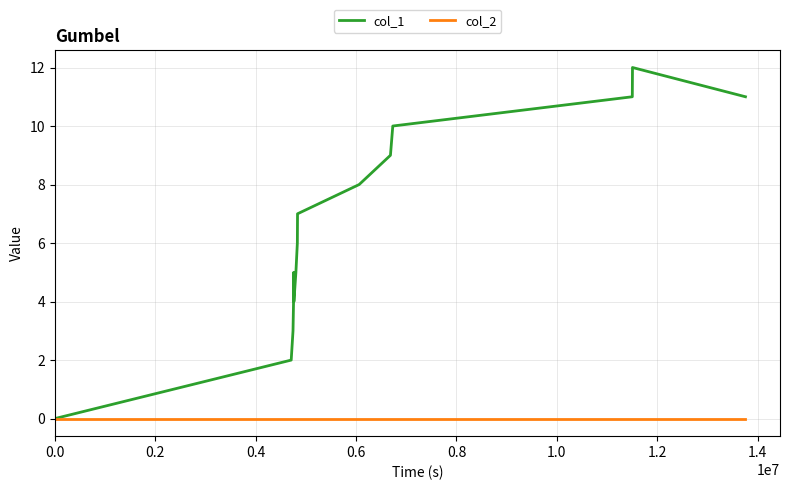

Which series has the widest spread of values?

col_1